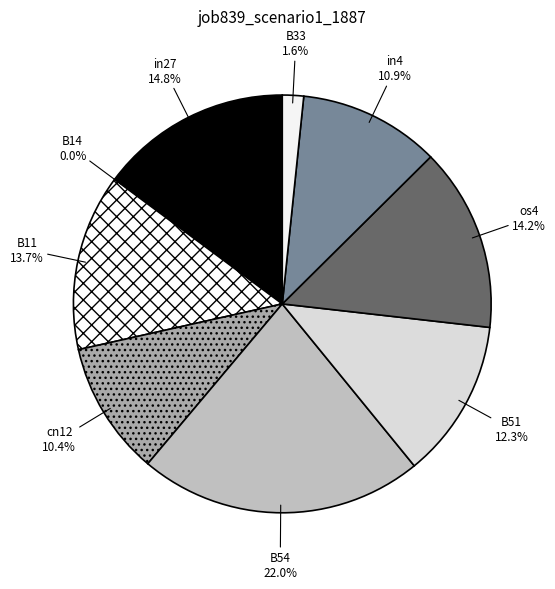

What percentage is NOT represented by in27?

85.2%